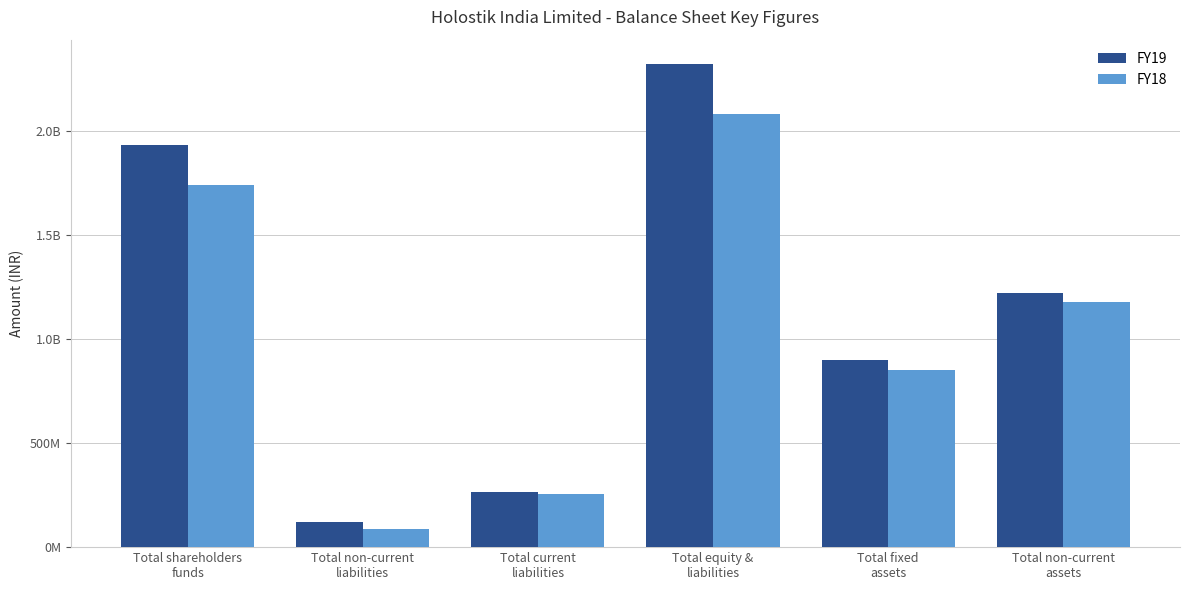

What are all the series names shown in the legend?

FY19, FY18